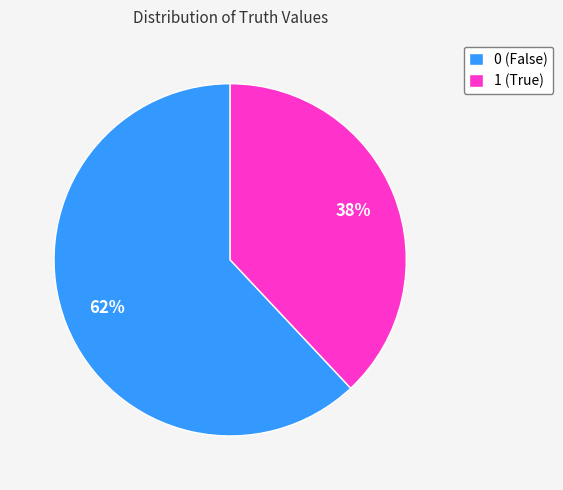

True or false: 0 accounts for 55% of the total.

False